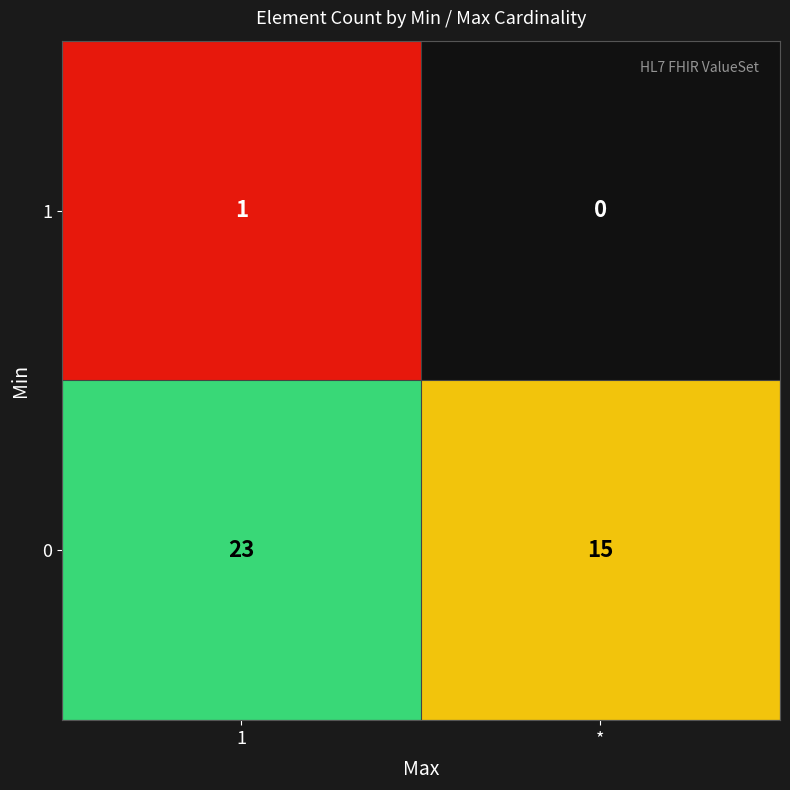

Which series has the largest range (max minus min)?

0